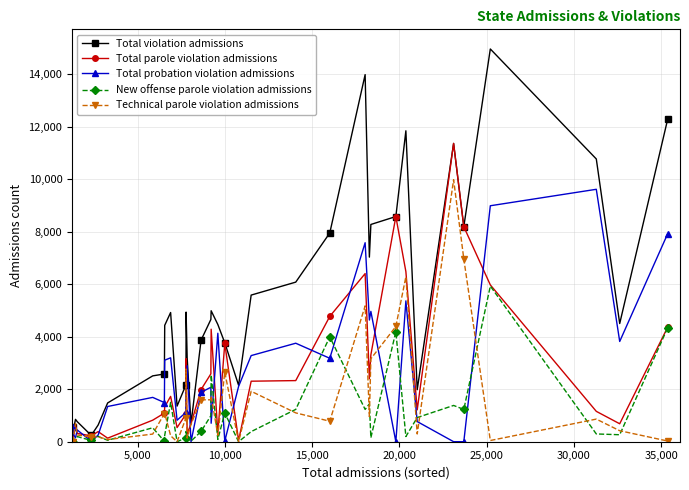

Which series has the largest range (max minus min)?

Total violation admissions